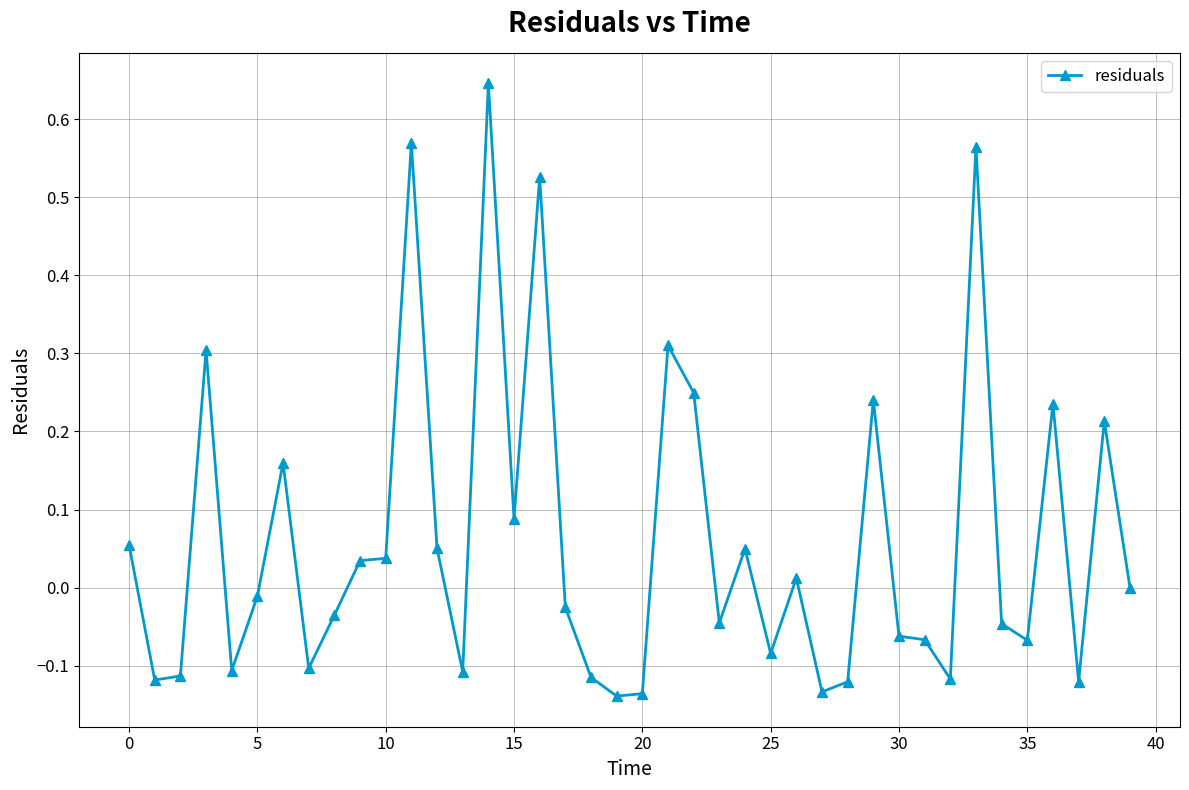

True or false: the data has more than 2 interior local peaks.

True